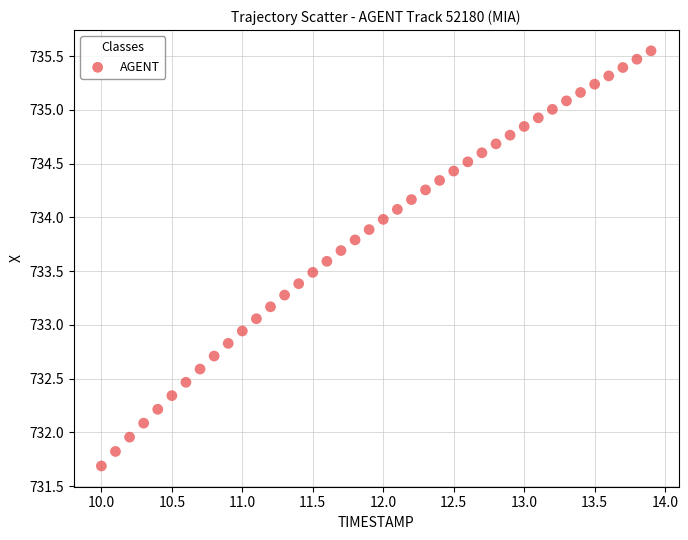

What is the range of Y values (max minus min)?

3.9